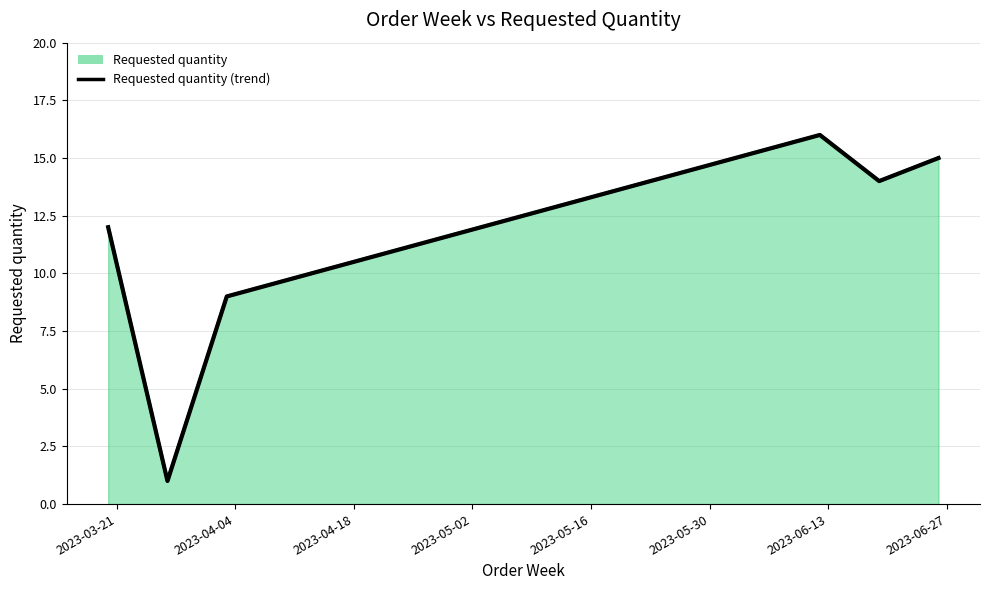

Reading left to right, list all the values displayed in this chart.

12	1	9	16	14	15